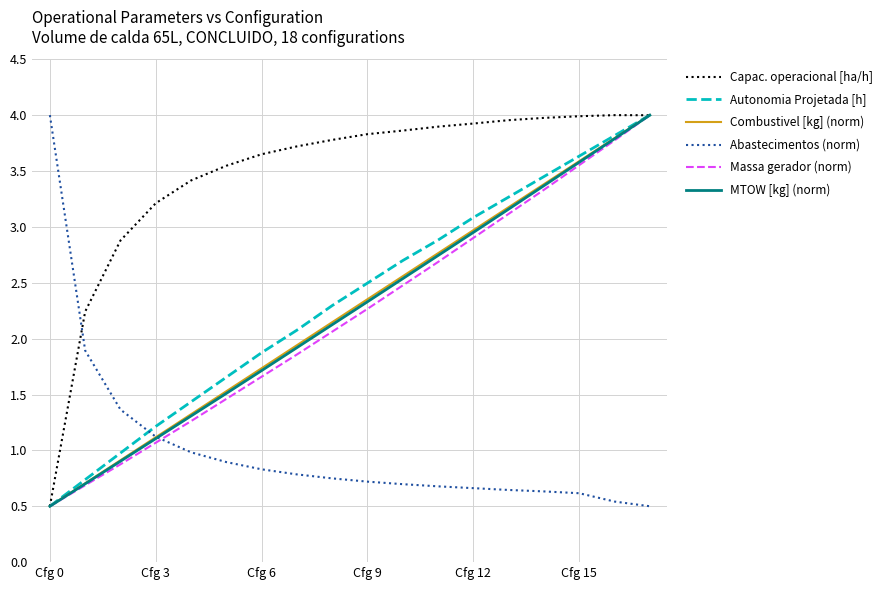

Which series has the largest total across all categories?

Capac. operacional [ha/h]